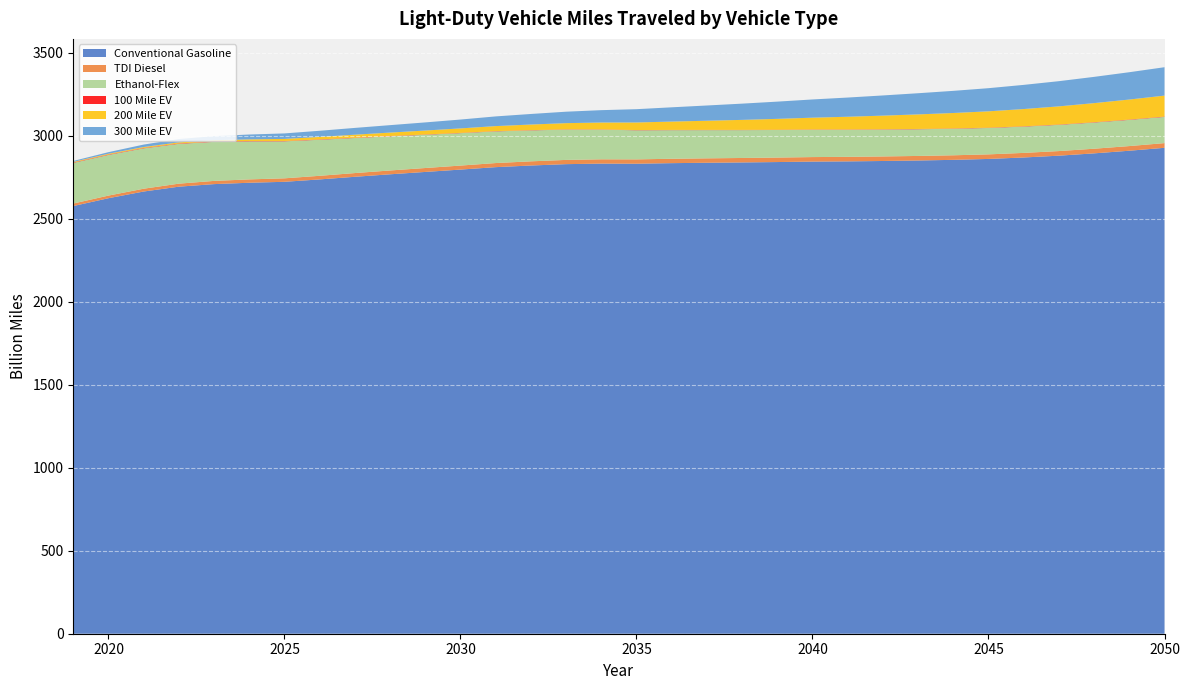

Reading left to right, what are all the values shown in this chart?

Conventional Gasoline: 2576.9	2624.1	2664.5	2693.6	2709.0	2717.3	2722.9	2737.4	2753.2	2768.2	2782.4	2796.6	2811.2	2821.1	2829.3	2832.6	2831.9	2835.3	2837.7	2839.7	2842.0	2844.7	2846.0	2848.3	2851.3	2855.3	2860.7	2869.5	2880.4	2894.3	2910.2	2927.8
TDI Diesel: 15.1	15.8	16.9	18.2	19.4	20.2	21.0	21.7	22.4	23.1	23.6	24.2	24.7	25.1	25.5	25.9	26.1	26.4	26.6	26.8	27.0	27.2	27.3	27.4	27.4	27.5	27.5	27.6	27.8	27.9	28.1	28.3
Ethanol-Flex: 244.8	245.1	243.2	239.9	235.1	229.3	223.0	217.1	211.3	205.7	200.3	195.4	190.9	186.6	182.6	178.9	175.4	172.5	170.1	168.0	166.2	164.7	163.3	162.0	160.9	159.9	159.1	158.5	158.0	157.8	157.8	157.9
100 Mile EV: 2.4	2.4	2.4	2.4	2.3	2.2	2.1	2.0	1.9	1.8	1.8	1.7	1.6	1.5	1.5	1.4	1.4	1.4	1.4	1.5	1.5	1.5	1.6	1.7	1.7	1.8	1.8	1.9	2.0	2.0	2.1	2.1
200 Mile EV: 3.7	4.5	5.5	6.5	7.8	9.6	12.3	15.1	18.0	20.8	23.7	26.8	30.1	33.7	37.4	41.4	45.6	50.2	55.0	60.2	65.5	71.1	76.7	82.2	87.7	93.0	98.4	103.9	109.3	114.9	120.5	126.1
300 Mile EV: 5.6	9.5	14.8	20.0	24.8	29.2	33.2	37.0	40.9	44.8	48.9	53.4	58.4	63.6	69.0	74.5	80.1	86.0	91.9	97.9	103.8	109.8	115.7	121.6	127.5	133.5	139.4	145.6	151.8	158.2	164.6	171.1